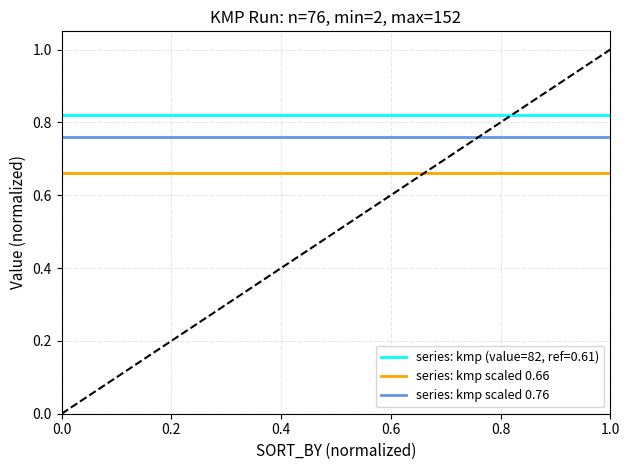

What is the value of the series: kmp scaled 0.76 point at the 19th from the left?

0.8